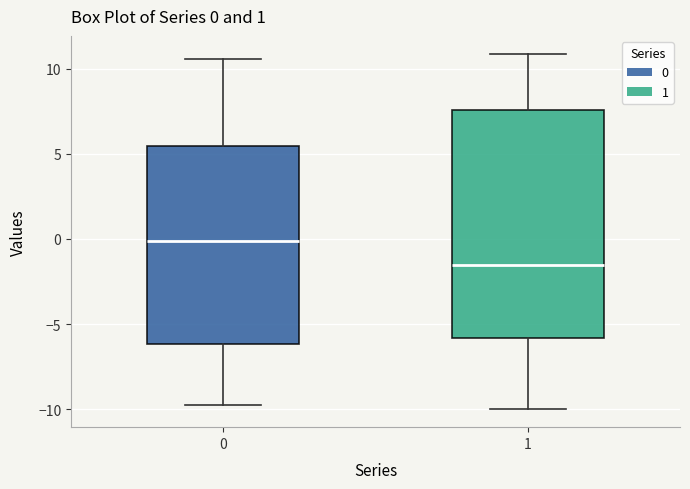

Which box is the tallest, from its lower edge to its upper edge?

1